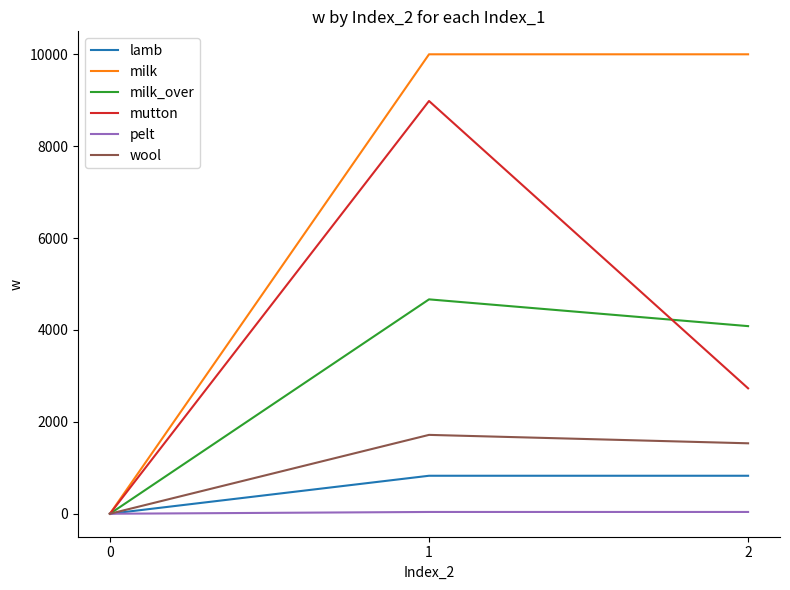

Which series changed the most between 1 and 2?

mutton